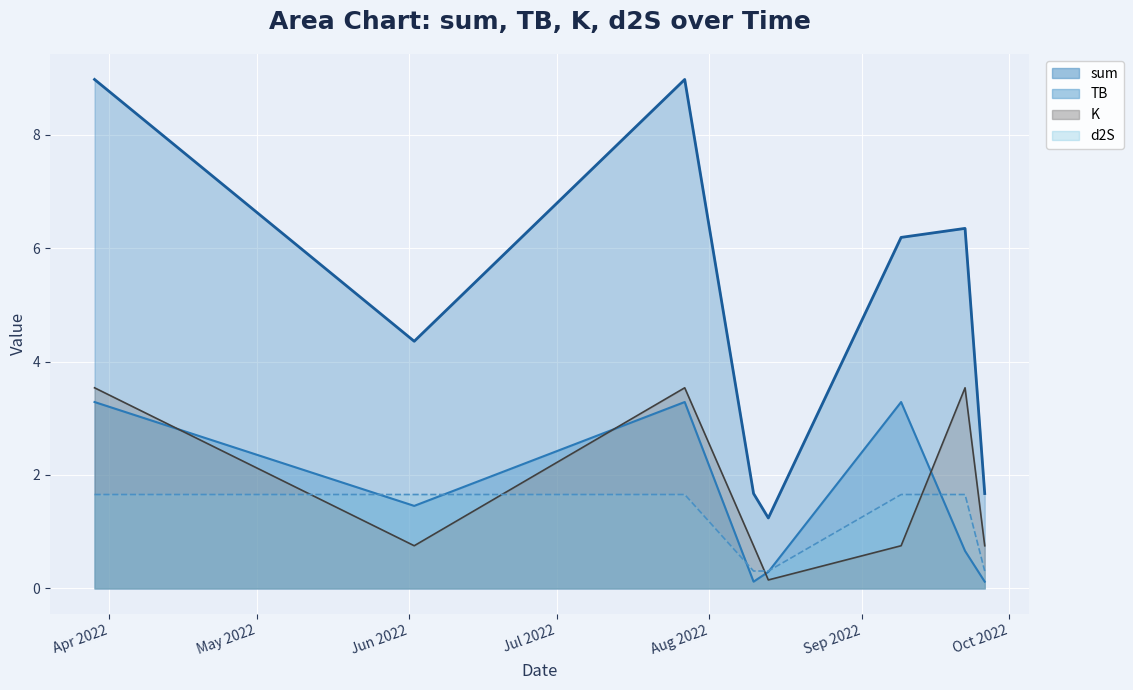

Reading right to left, transcribe all the data shown in this chart.

sum: 1.7	6.3	6.2	1.2	1.7	9.0	4.4	9.0
TB: 0.1	0.7	3.3	0.3	0.1	3.3	1.5	3.3
K: 0.8	3.5	0.8	0.1	0.8	3.5	0.8	3.5
d2S: 0.3	1.7	1.7	0.3	0.3	1.7	1.7	1.7